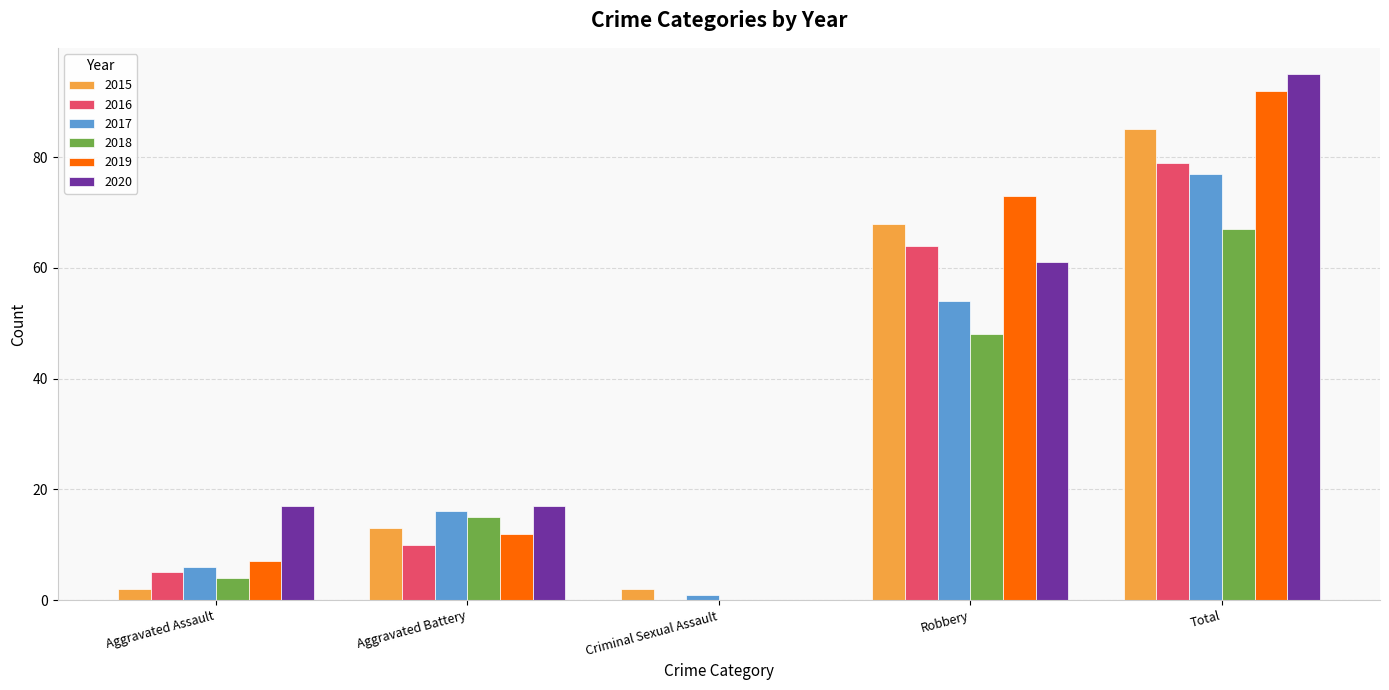

What is the sum of all 2017 values?

154